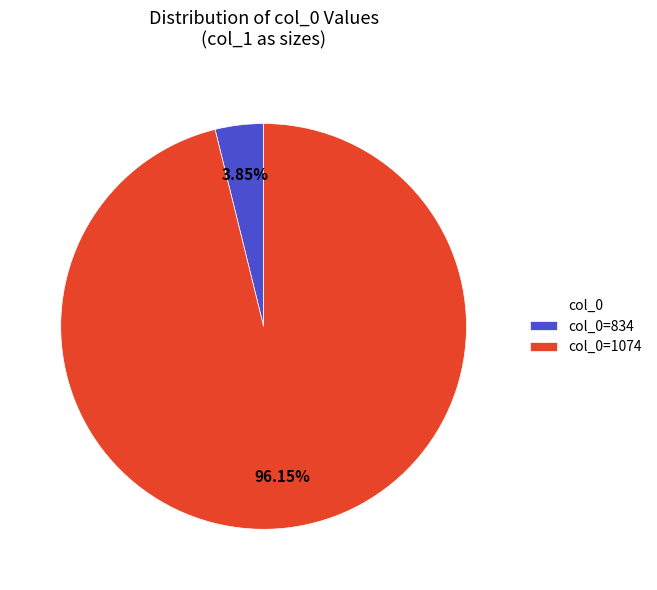

How many segments does this pie chart have?

2